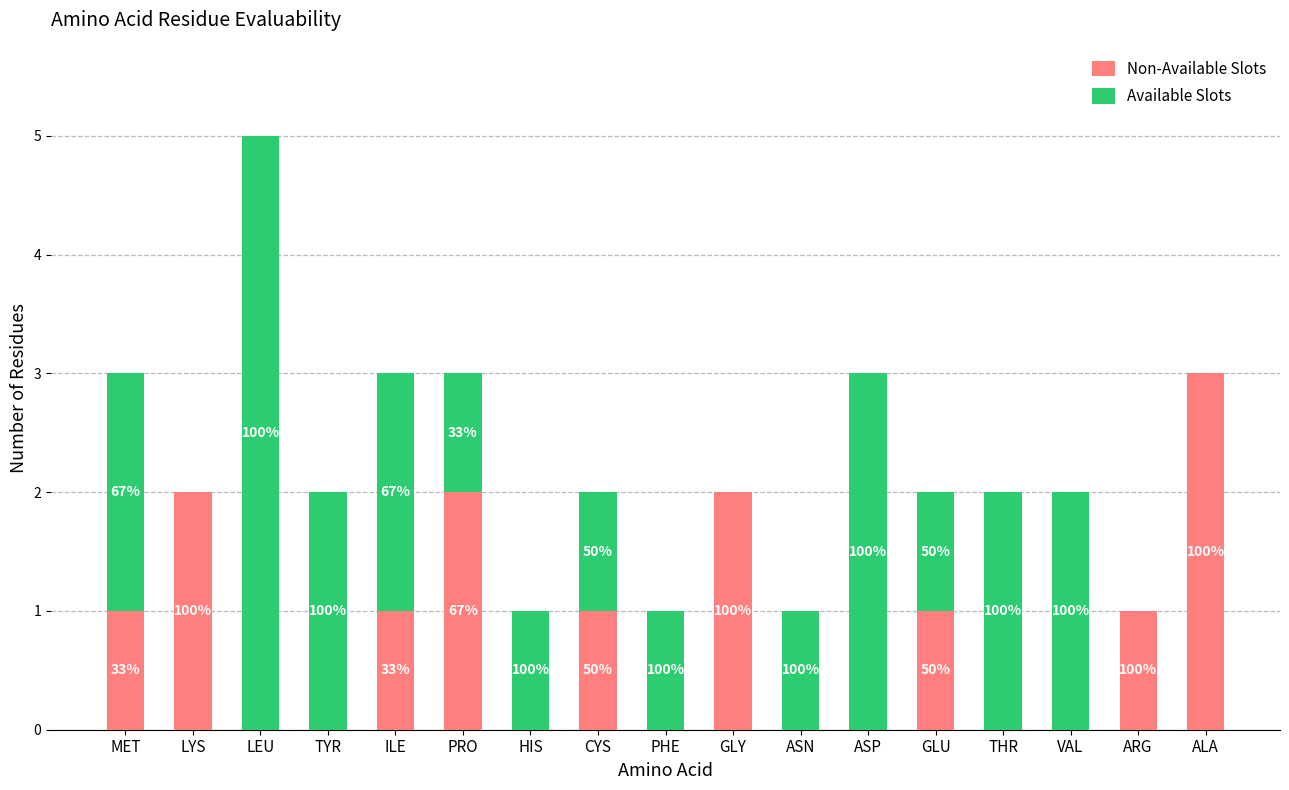

How many Non-Available Slots values are between 0 and 1?

13